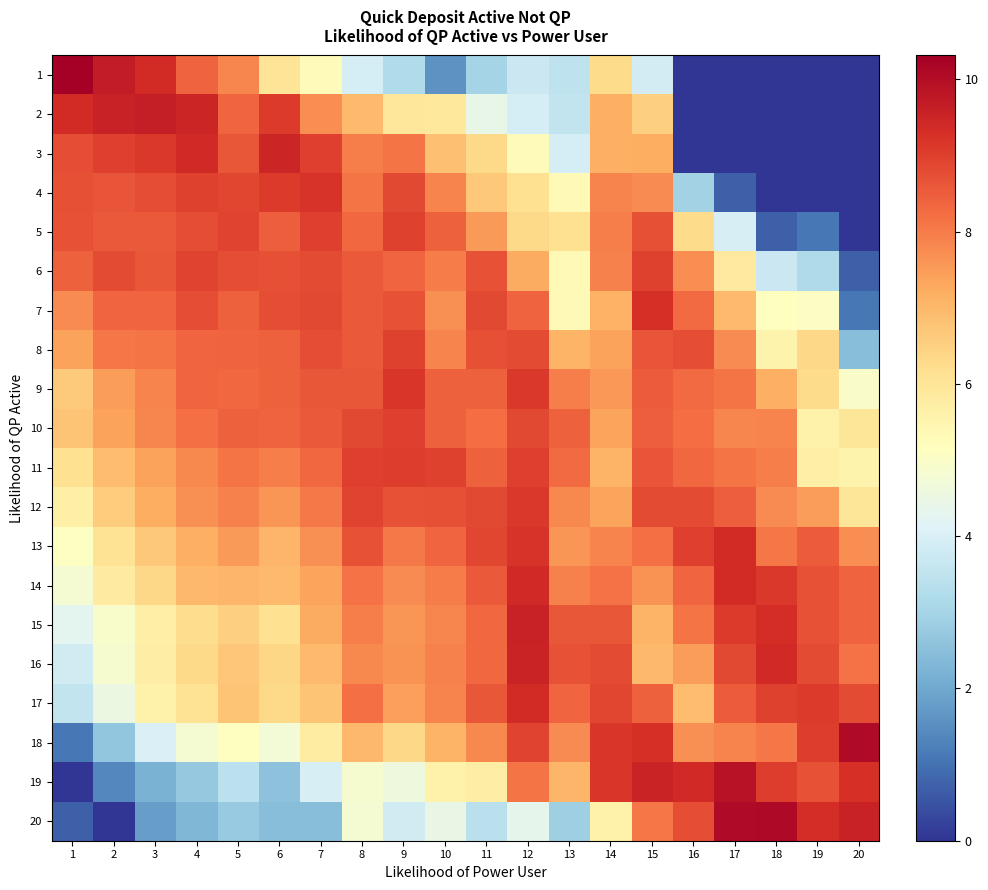

What is the spread (max minus min) of values at 8?

5.1